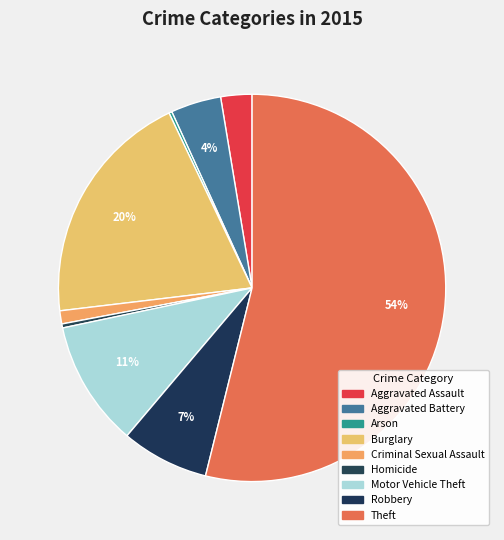

Combined, do Motor Vehicle Theft and Homicide account for over 50%?

No